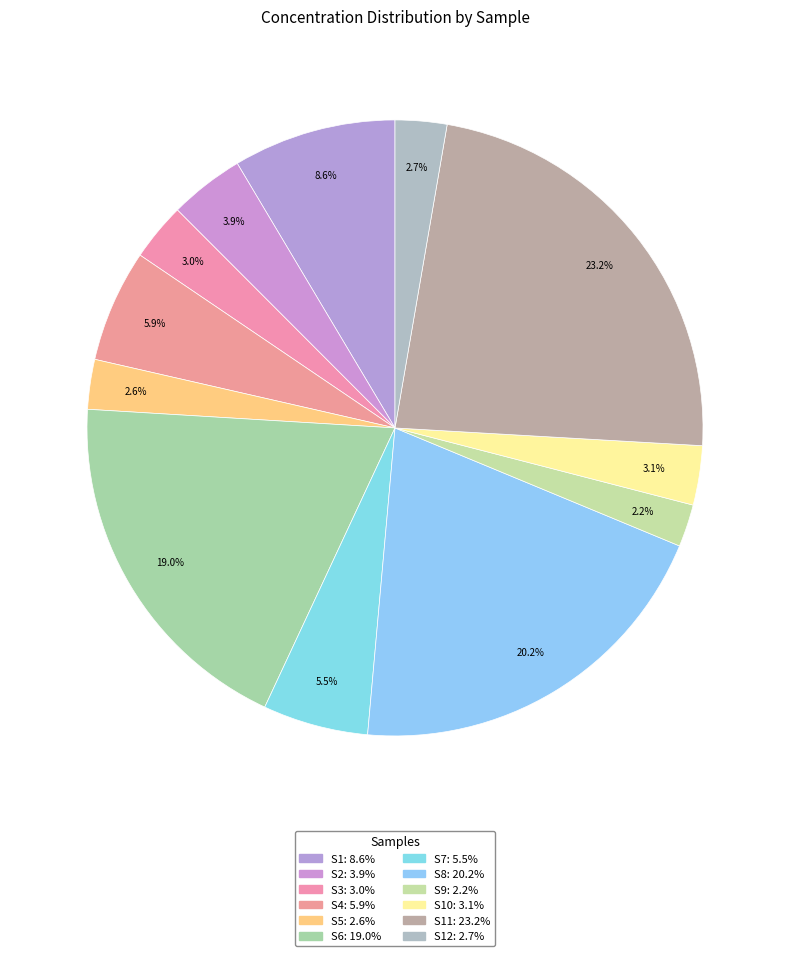

Count the number of slices in the pie.

12